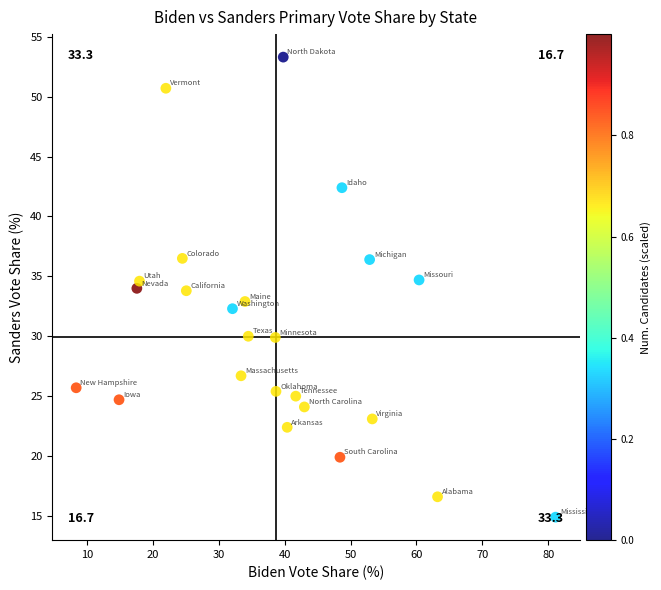

What is the range of Y values (max minus min)?

38.4